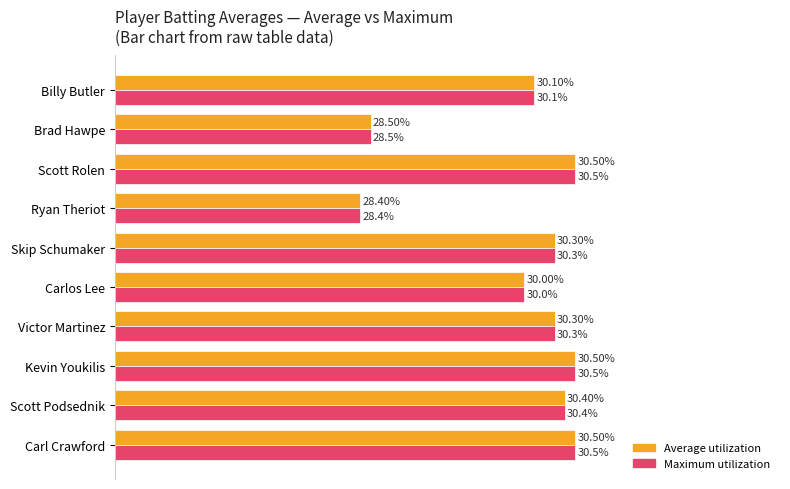

What are all the series names shown in the legend?

Average utilization, Maximum utilization